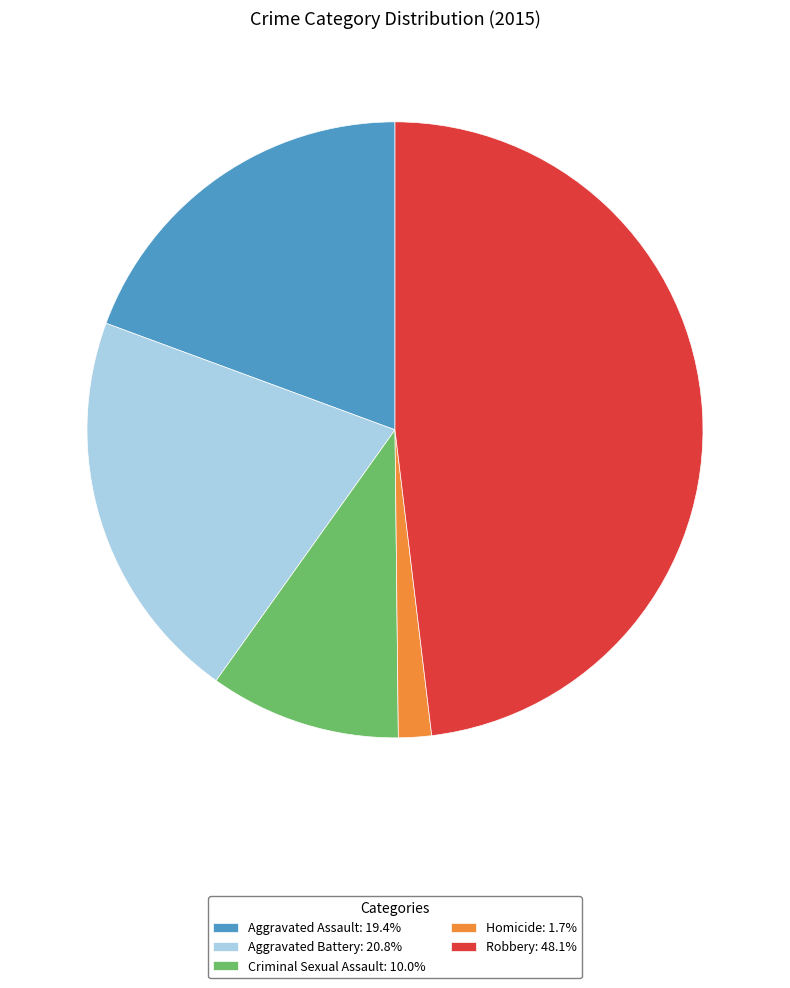

Do Aggravated Battery and Criminal Sexual Assault together represent more than half of the pie?

No